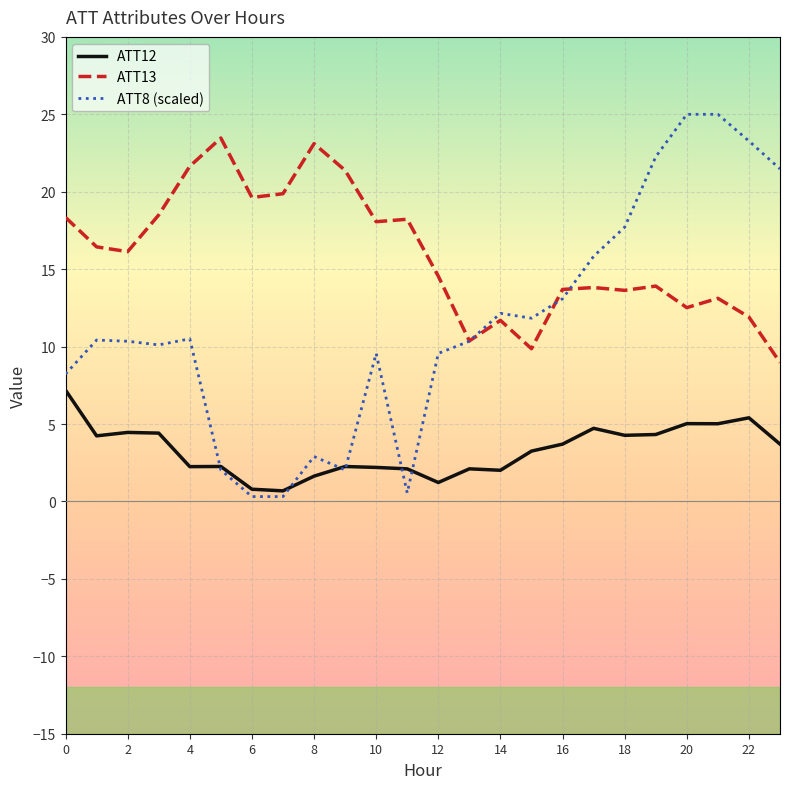

What is the highest value of the ATT8 (scaled) series?

25.0